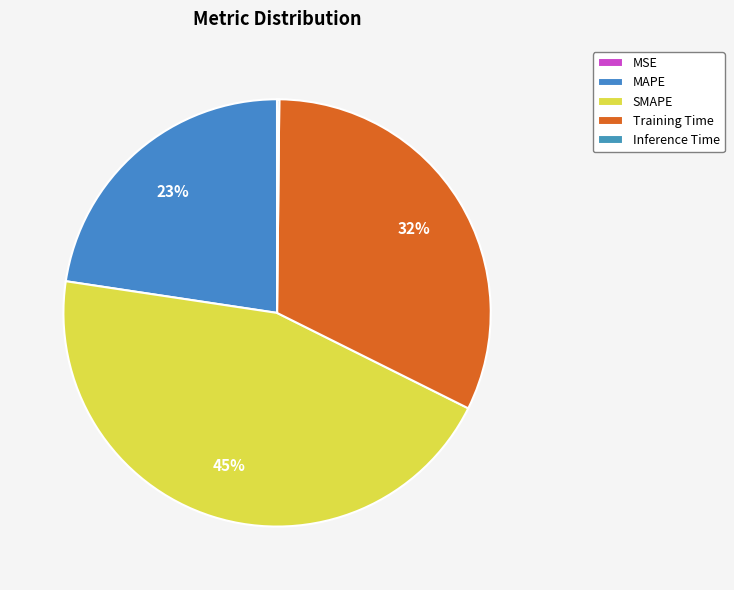

What portion of the pie excludes MSE?

100.0%